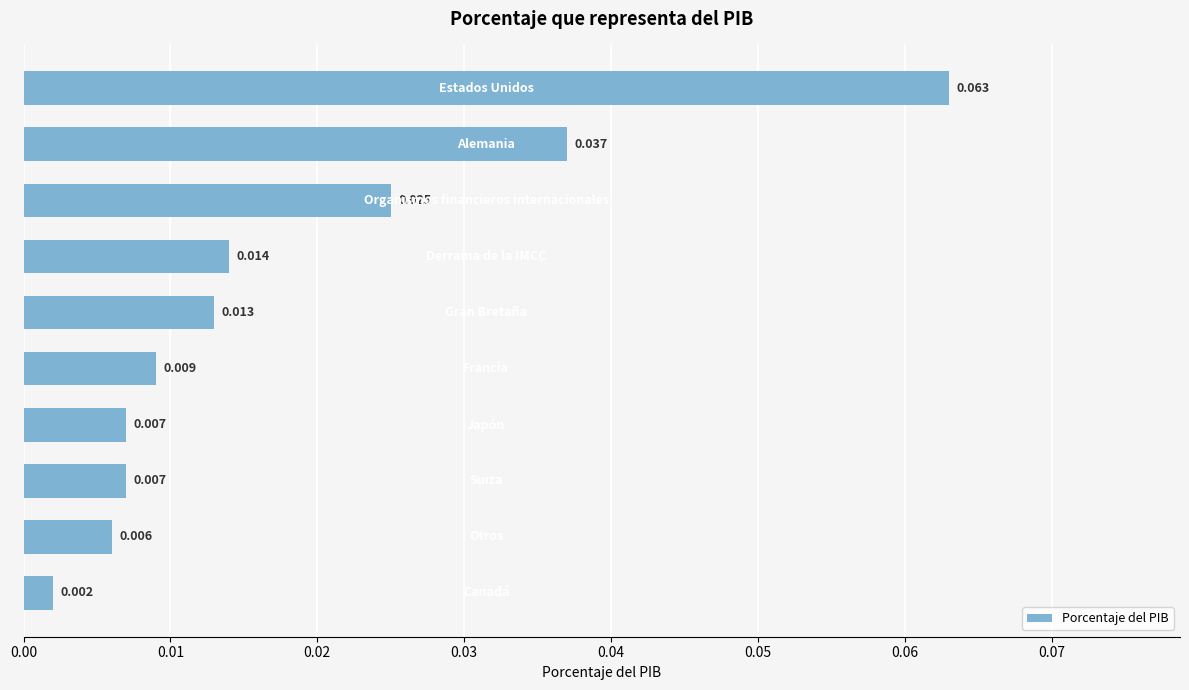

Does the chart contain any negative values?

No